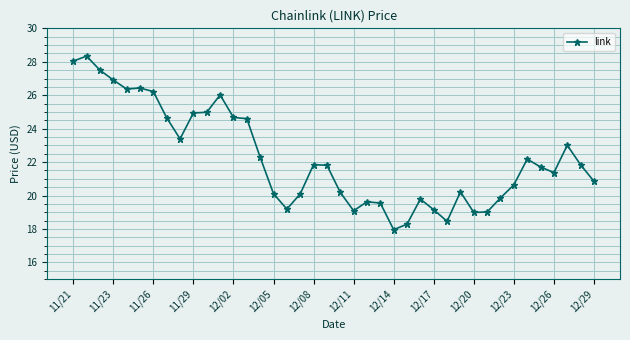

What is the value of the 1st point from the left?

28.0